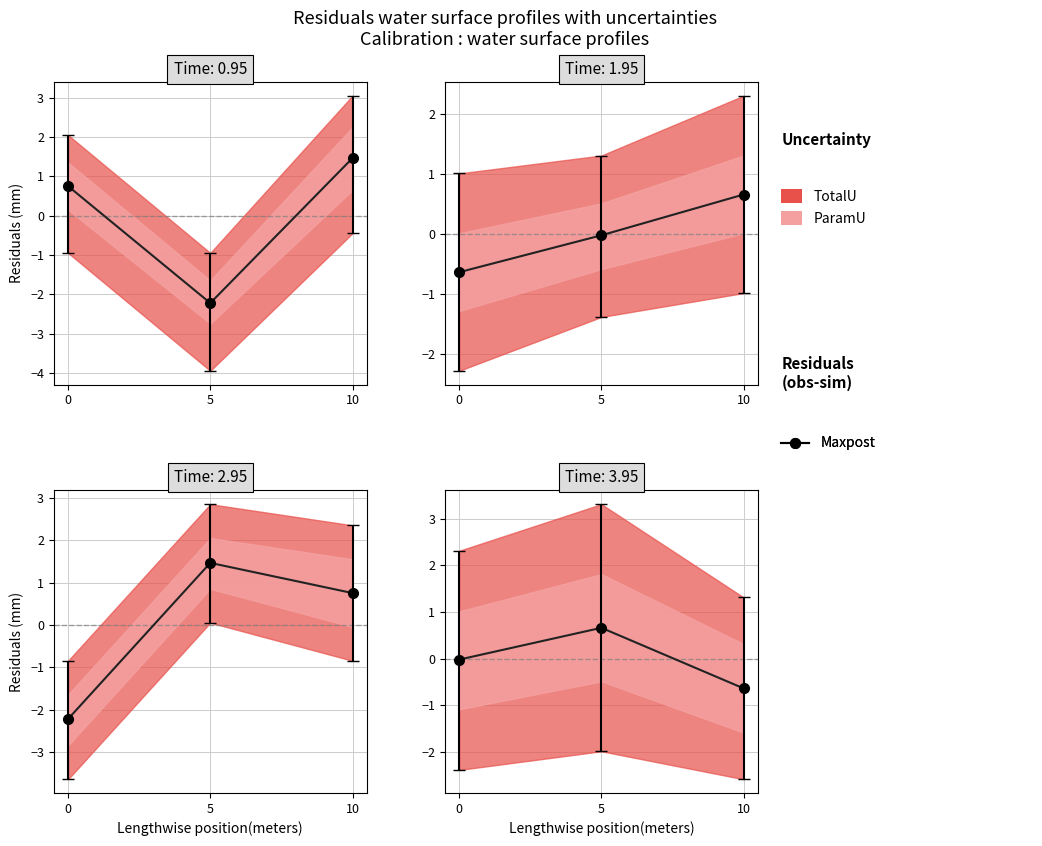

Rank the categories by value from highest to lowest.

5, 0, 10